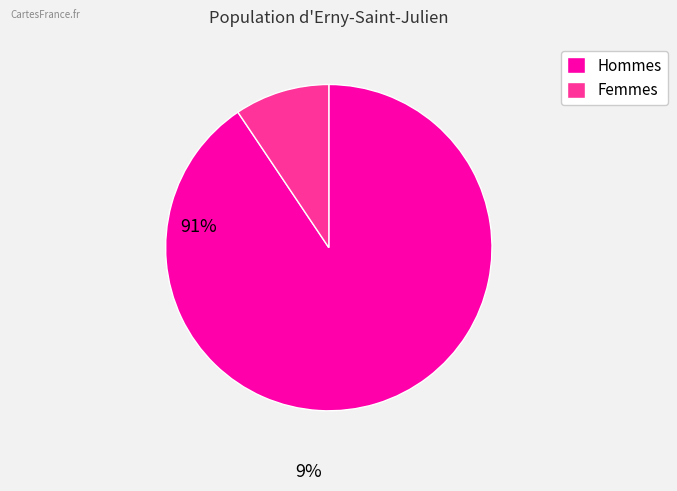

What is the ratio of the value at Hommes to the value at Femmes?

9.6